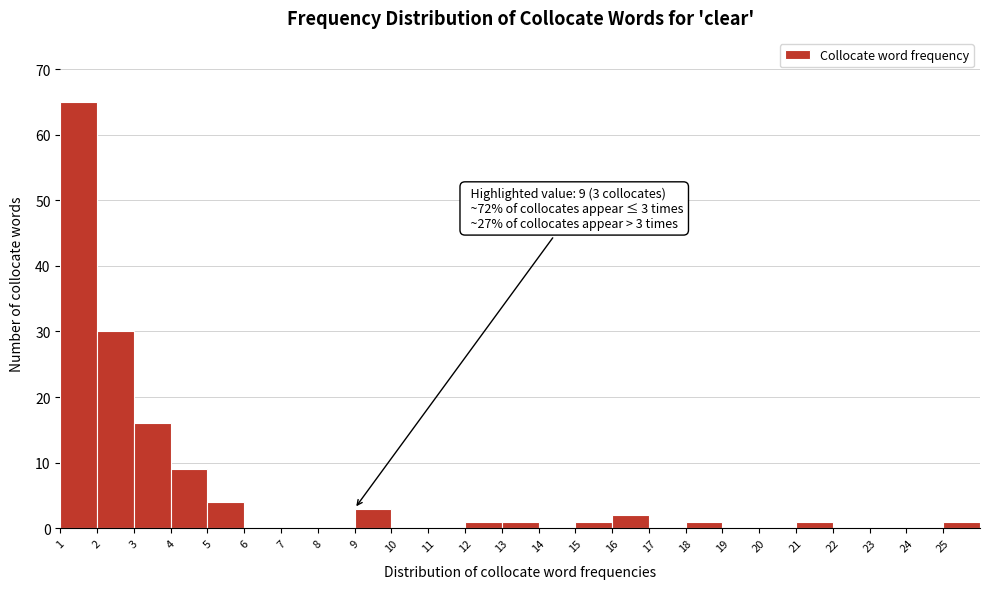

Over which range of the x-axis is the bar tallest?

1 to 2